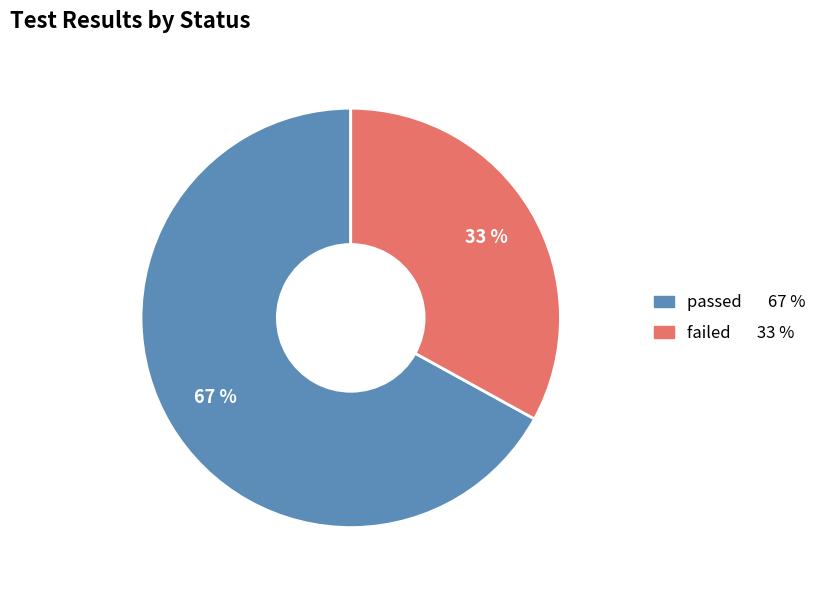

Is it true that failed is 47% of the pie?

False